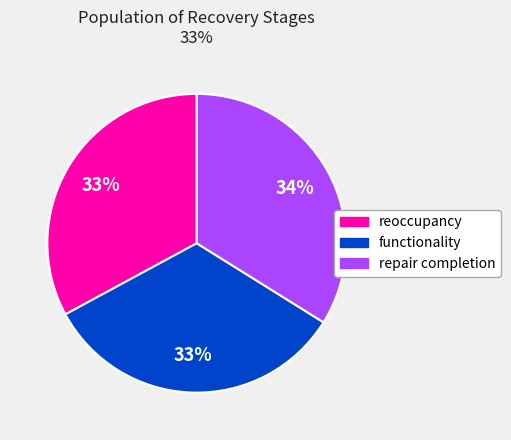

Between repair completion and functionality, which is larger?

repair completion